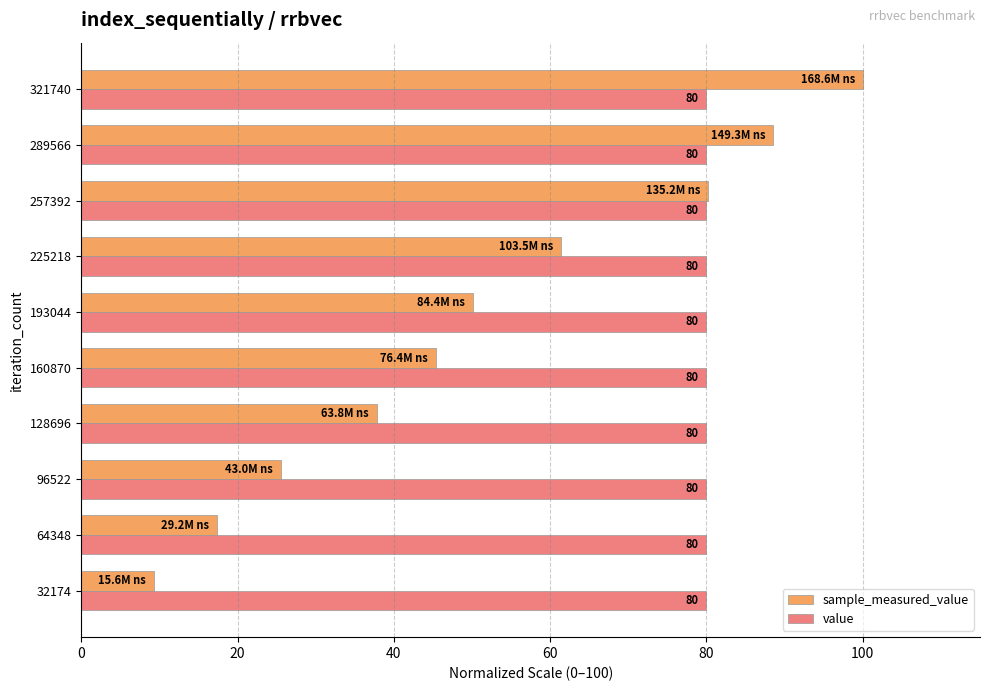

What is the highest value of the value series?

80.0